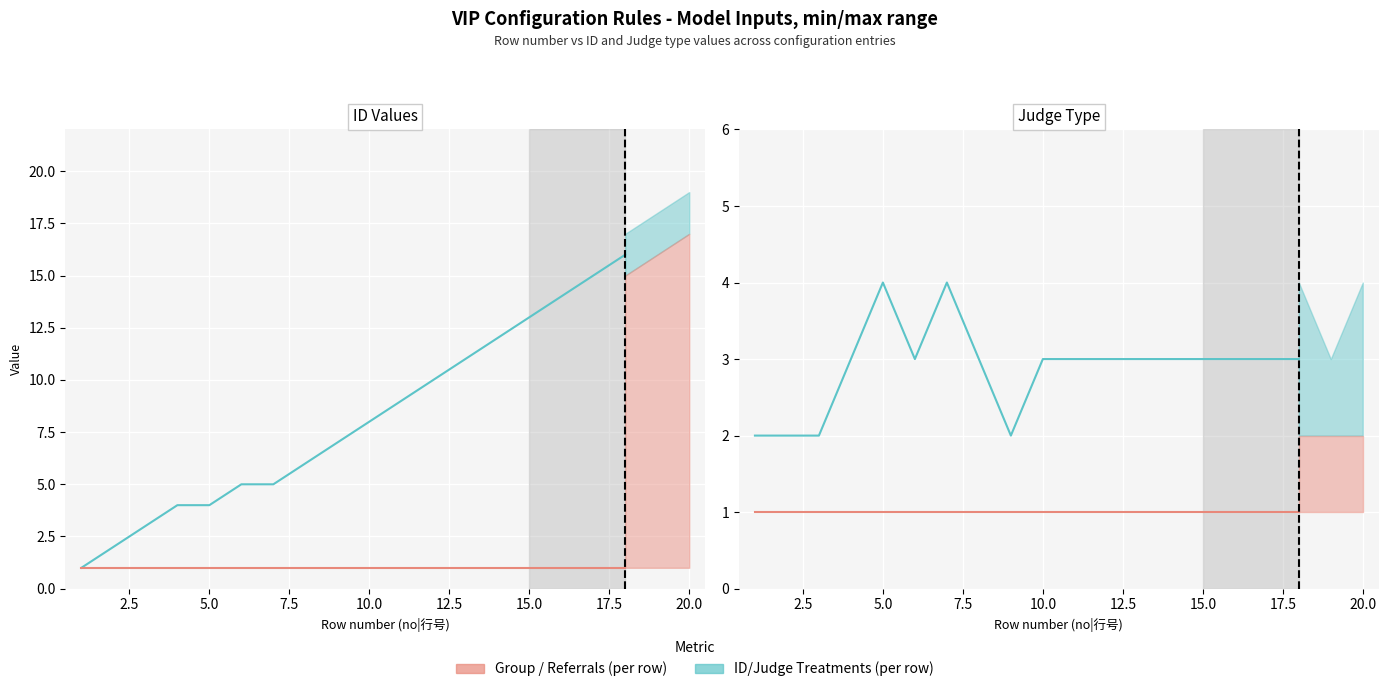

At 7.5, list the series in order from smallest to largest.

Group (per row), Judge type (per row), ID (per row)